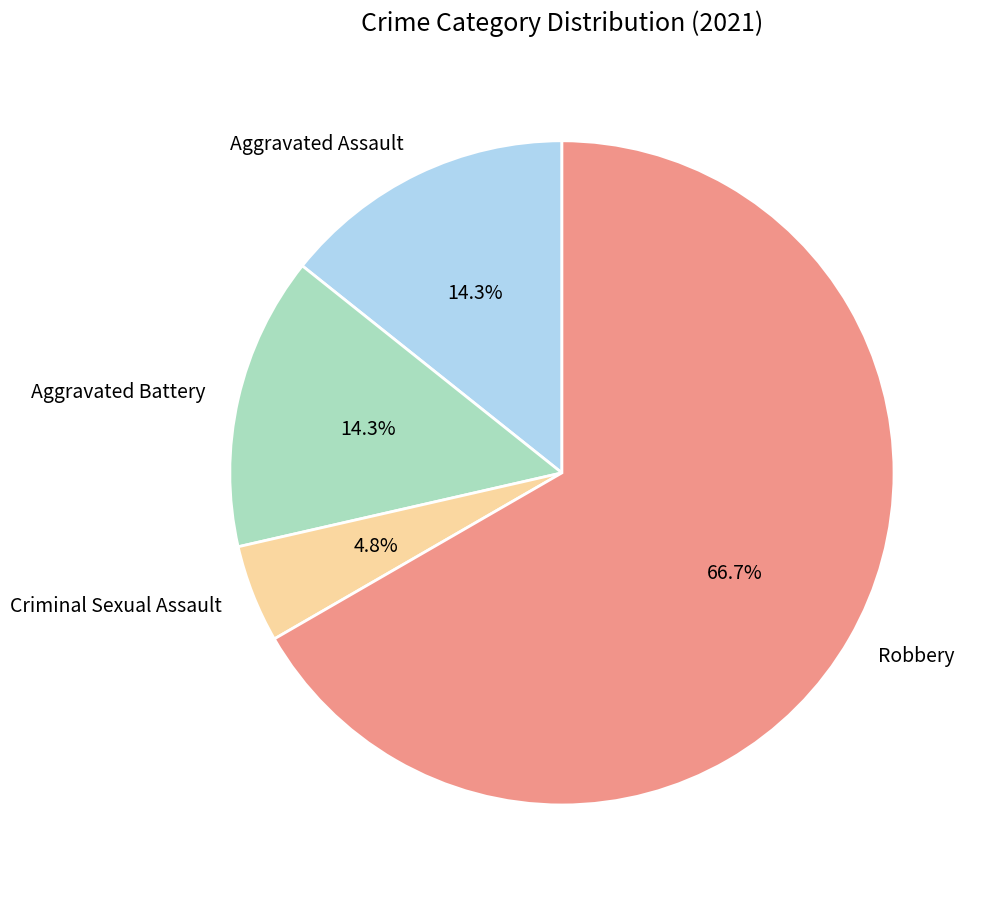

To the nearest percent, what is the difference between the largest and smallest slice percentages?

62%